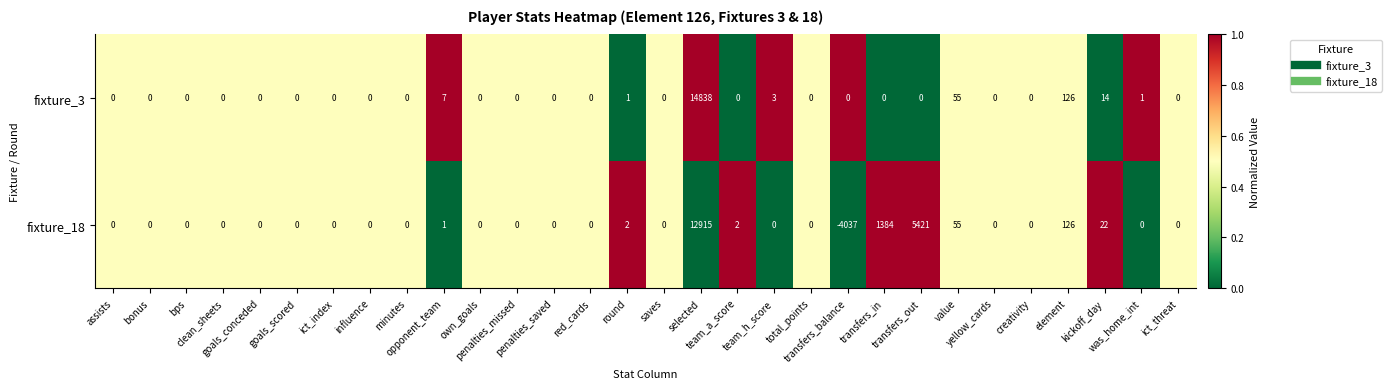

Rank the series by their maximum value, from highest to lowest.

fixture_3, fixture_18